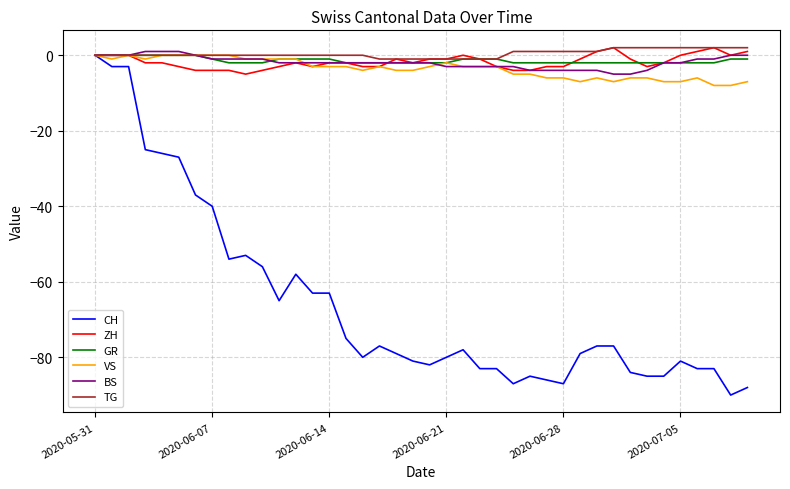

Which series has the largest range (max minus min)?

CH